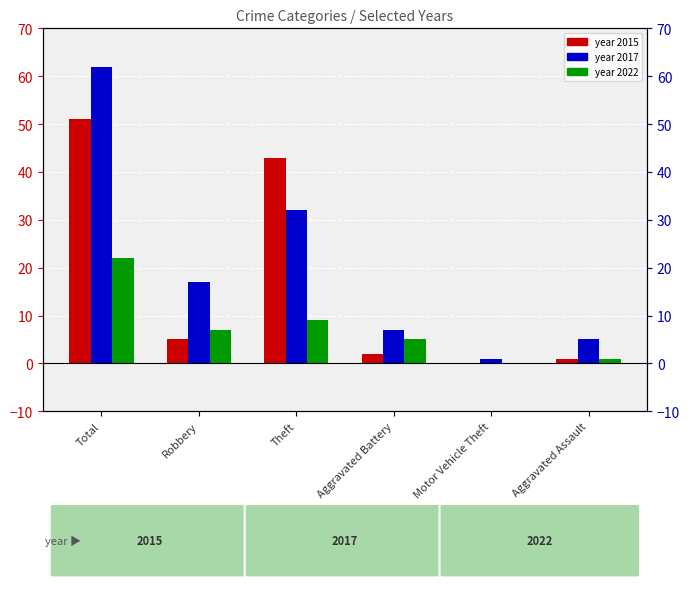

Are the bars grouped side by side (vs. stacked)?

Yes